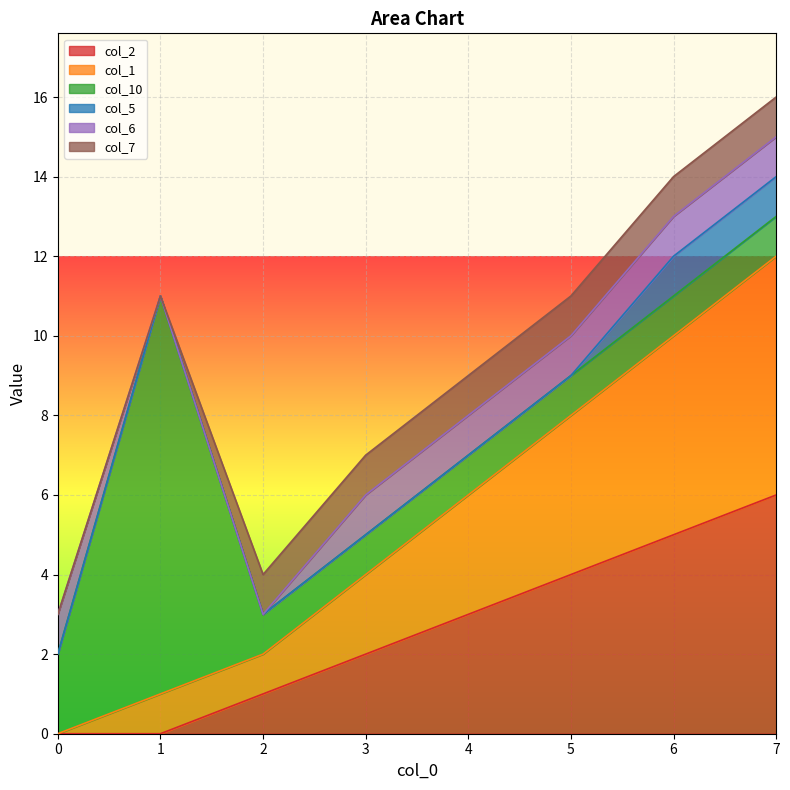

What is the value of the col_1 point at the 2nd from the left?

1